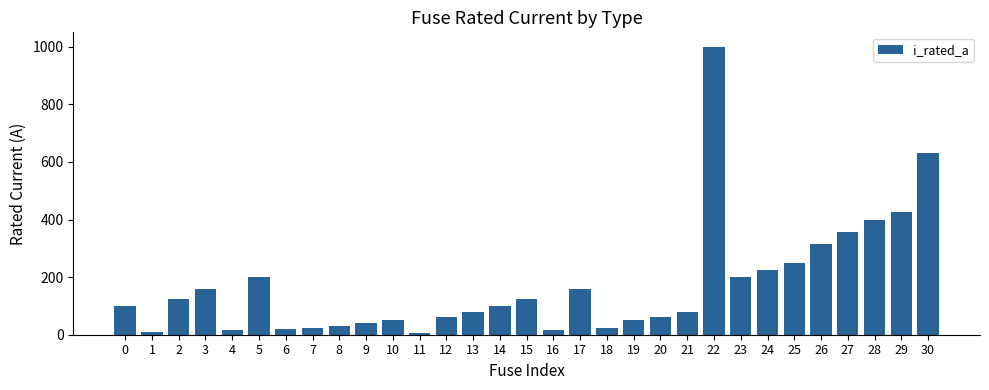

What is the difference between the second highest and second lowest values?

620.0